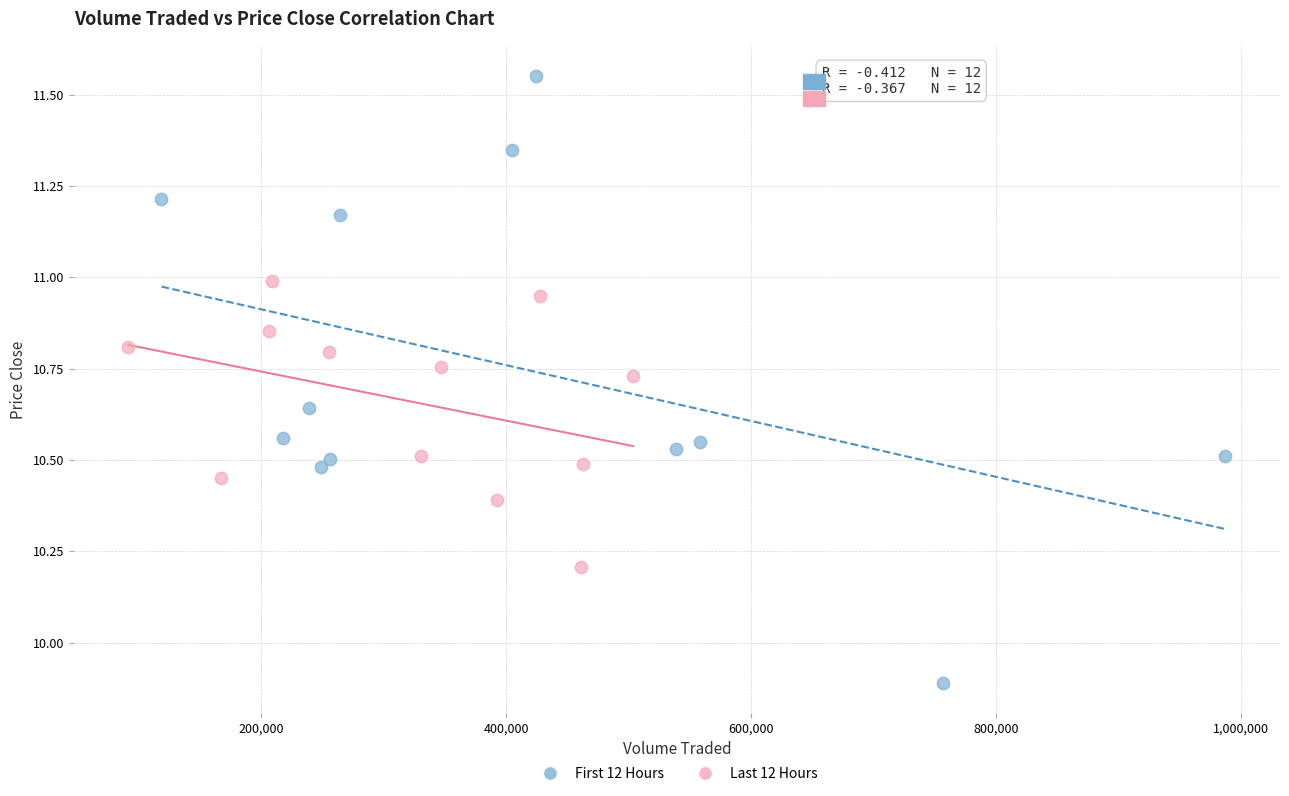

Which series has the widest spread of Y values?

First 12 Hours